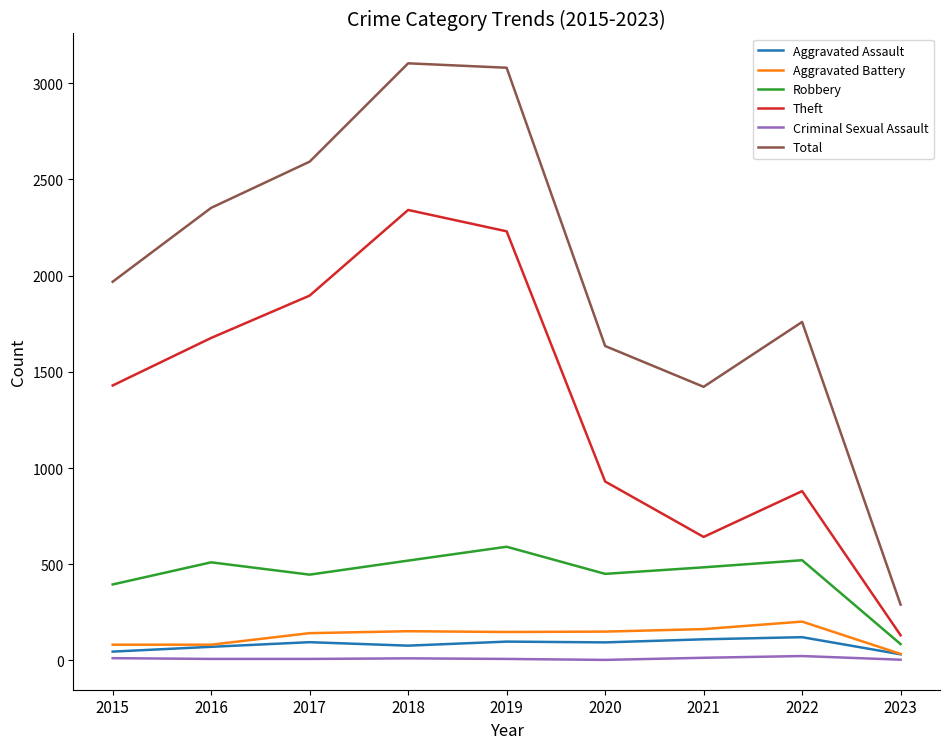

True or false: Theft has a value of 1224 at 2020.

False